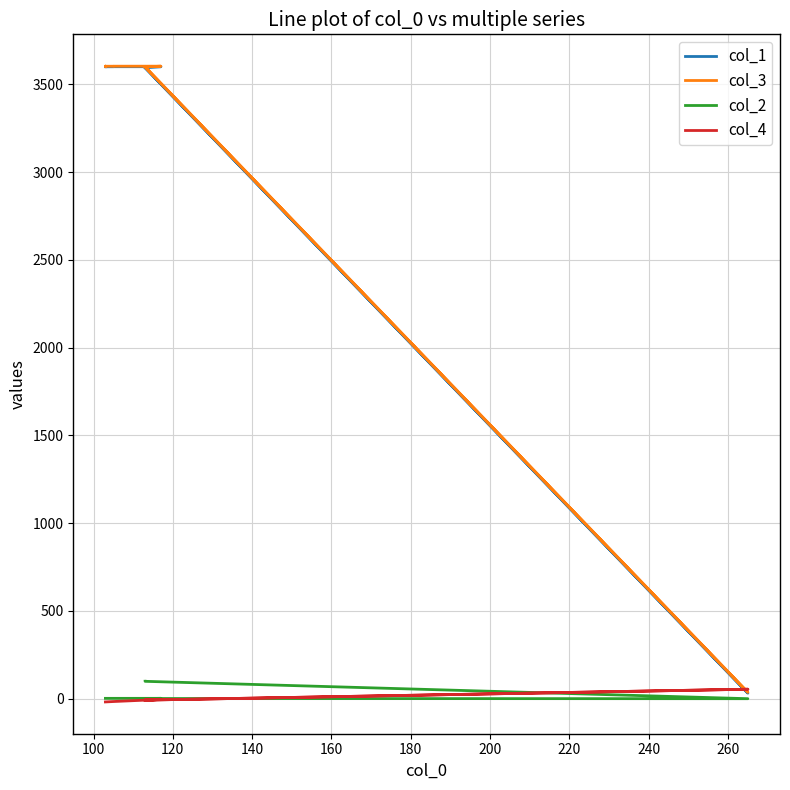

At 120, list the series in order from smallest to largest.

col_4, col_2, col_1, col_3